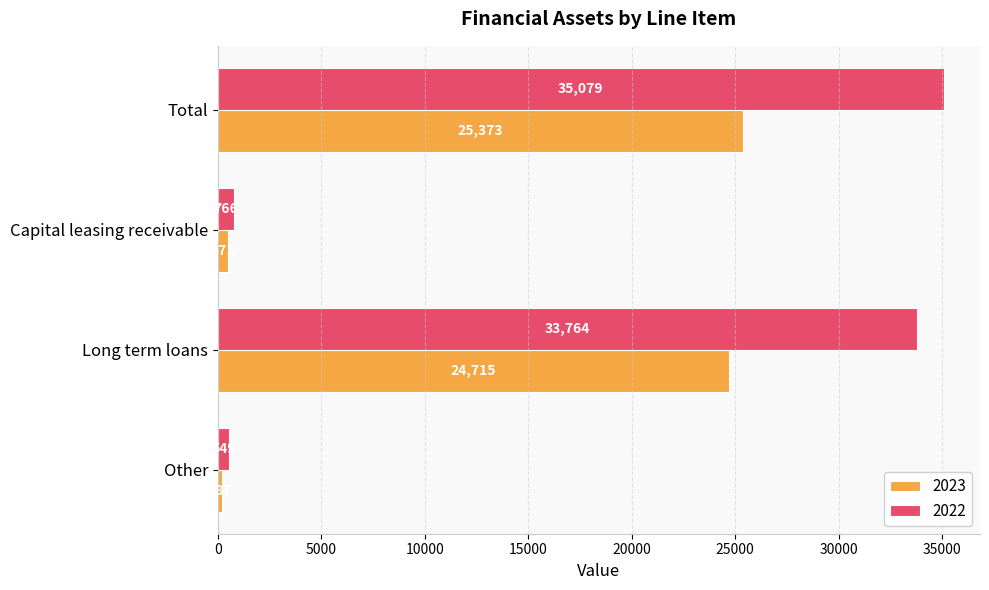

At how many categories does at least one series exceed 26358?

2